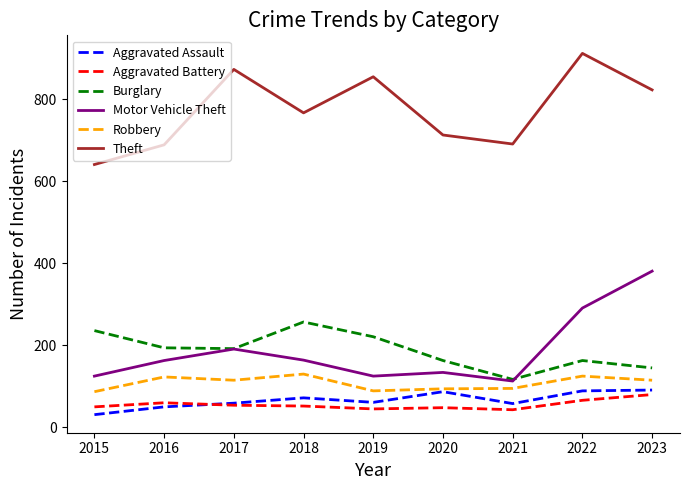

What are all the series names shown in the legend?

Aggravated Assault, Aggravated Battery, Burglary, Motor Vehicle Theft, Robbery, Theft